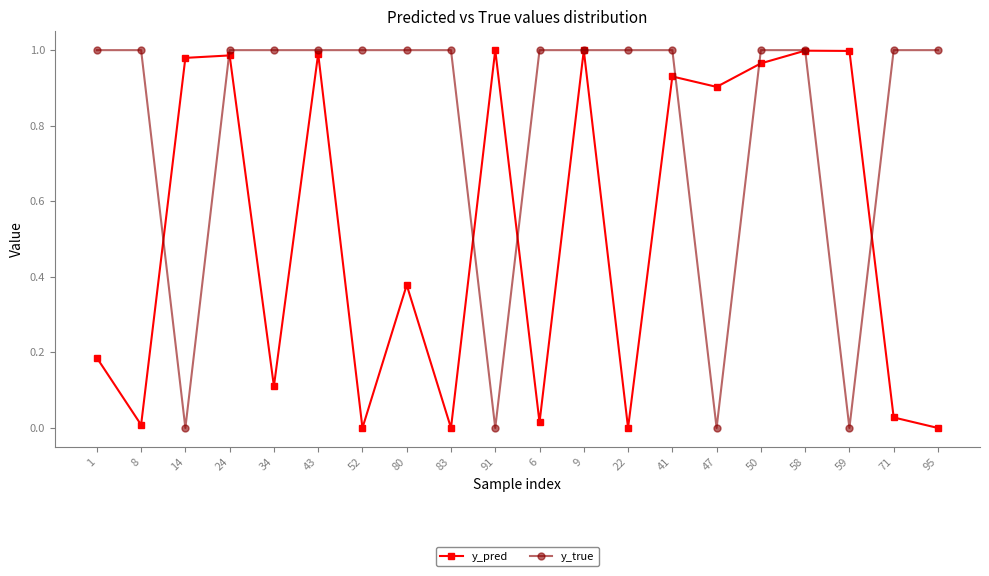

In y_pred, how many points are higher than both neighbors (excluding endpoints)?

7